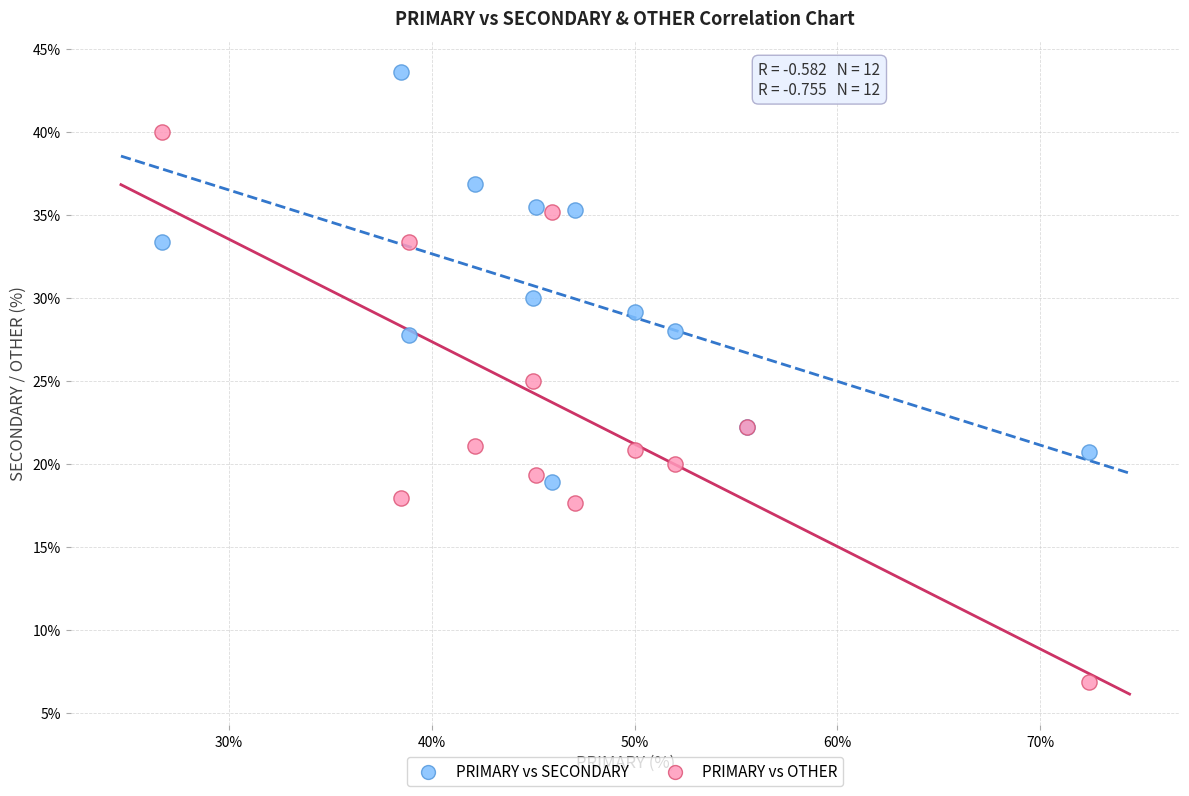

Which series reaches the maximum Y coordinate?

PRIMARY vs SECONDARY